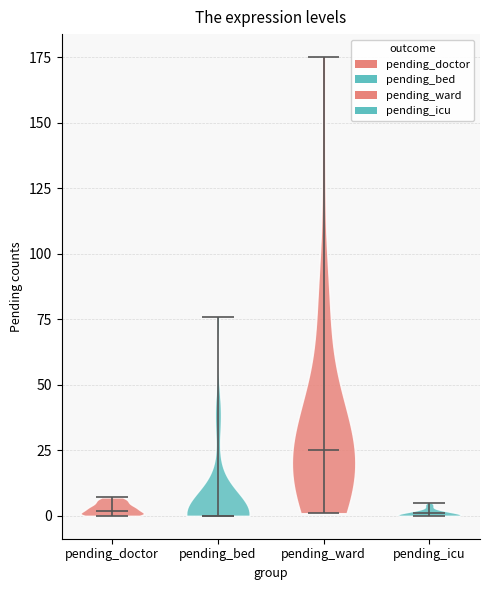

Reading left to right, read every violin against the y-axis: where its median line is, and the lowest and highest points it reaches. The values are not printed on the chart, so give them approximately, as read against the axis.

pending_doctor: median line 0, lowest point 0, highest point 5
pending_bed: median line 0, lowest point 0, highest point 75
pending_ward: median line 25, lowest point 0, highest point 175
pending_icu: median line 0, lowest point 0, highest point 5